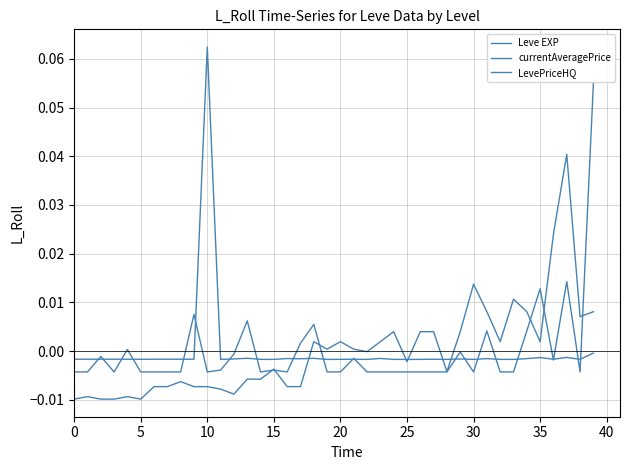

At which category does Leve EXP reach its first local peak?

5